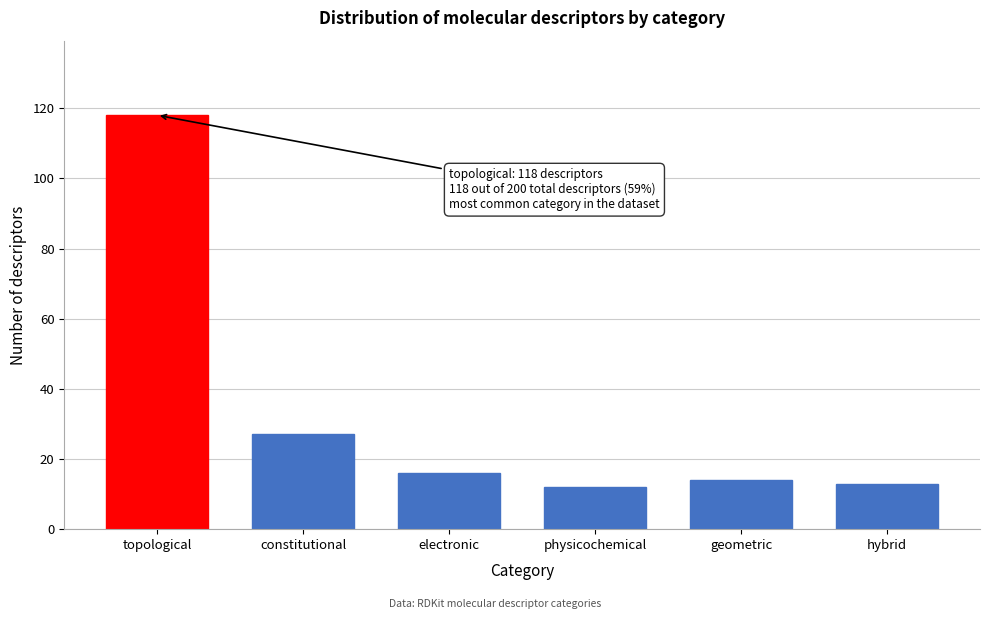

Reading left to right, extract all data points from this chart.

topological=118	constitutional=27	electronic=16	physicochemical=12	geometric=14	hybrid=13